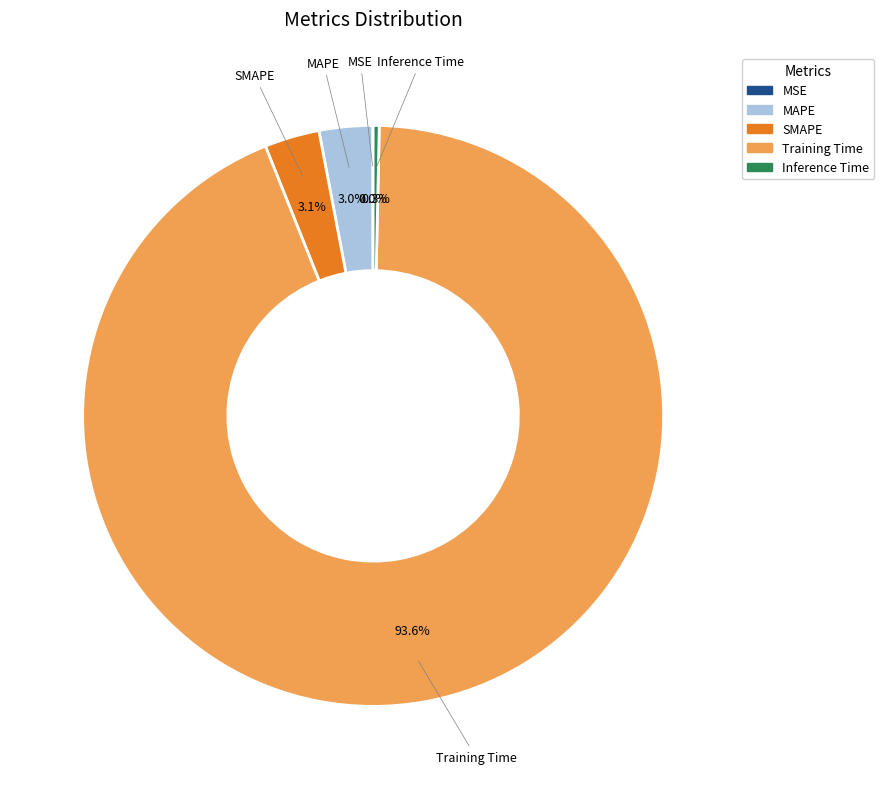

What percentage is NOT represented by MAPE?

97.0%